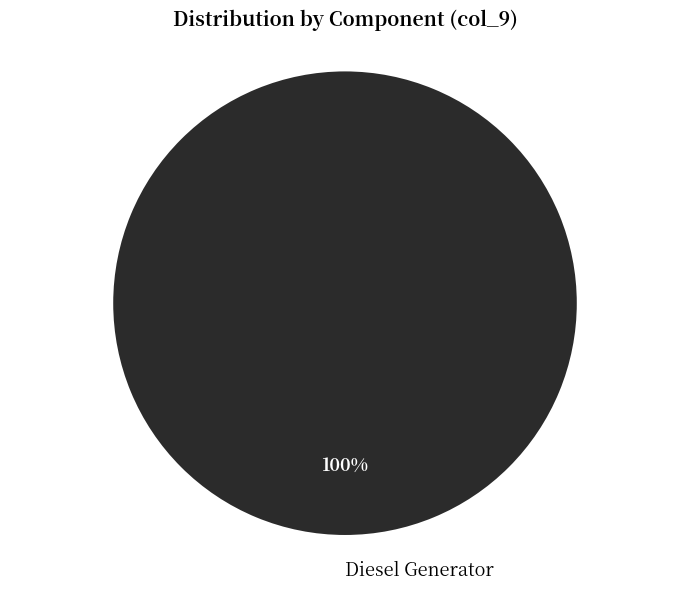

The Diesel Generator slice represents 100% of the pie. True or false?

True